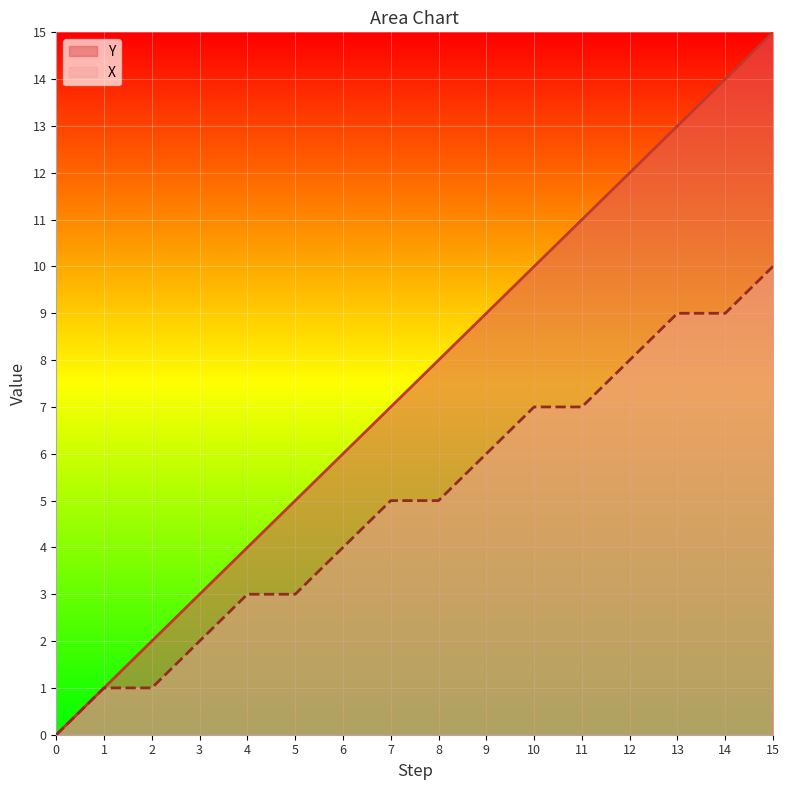

What is the greatest value displayed?

15